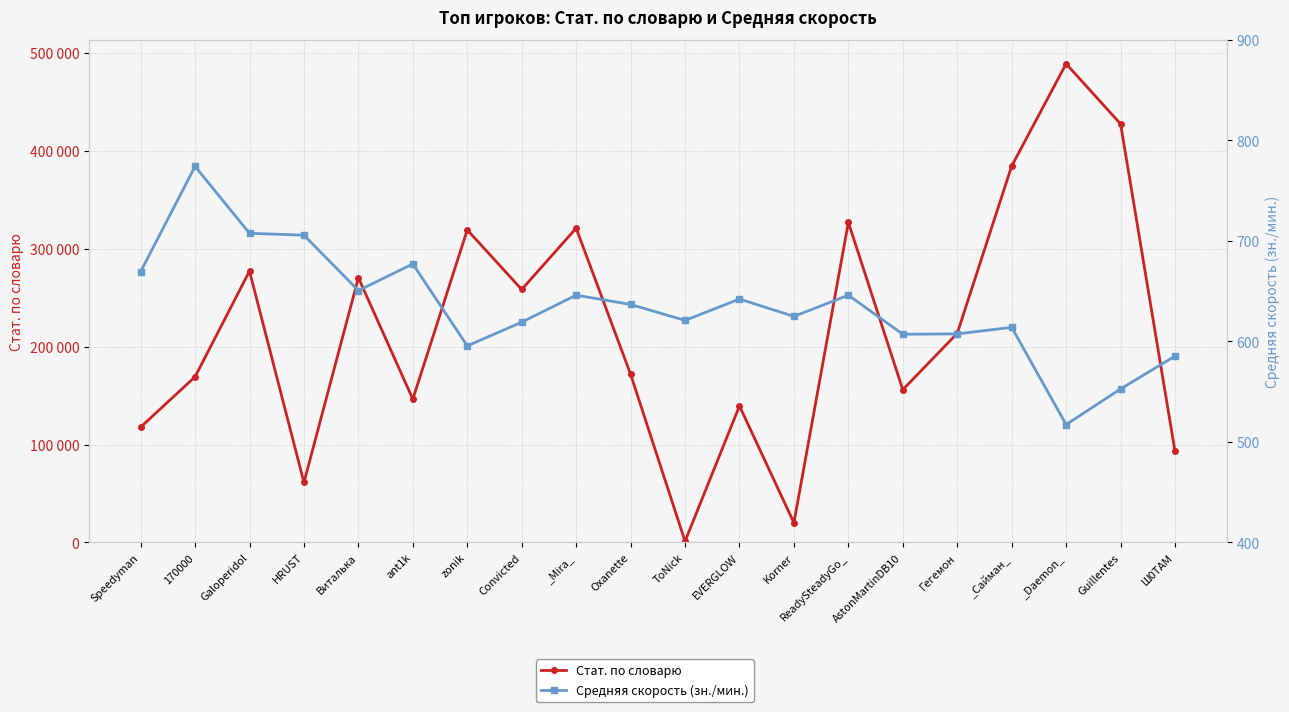

What position from the left is Гегемон?

16